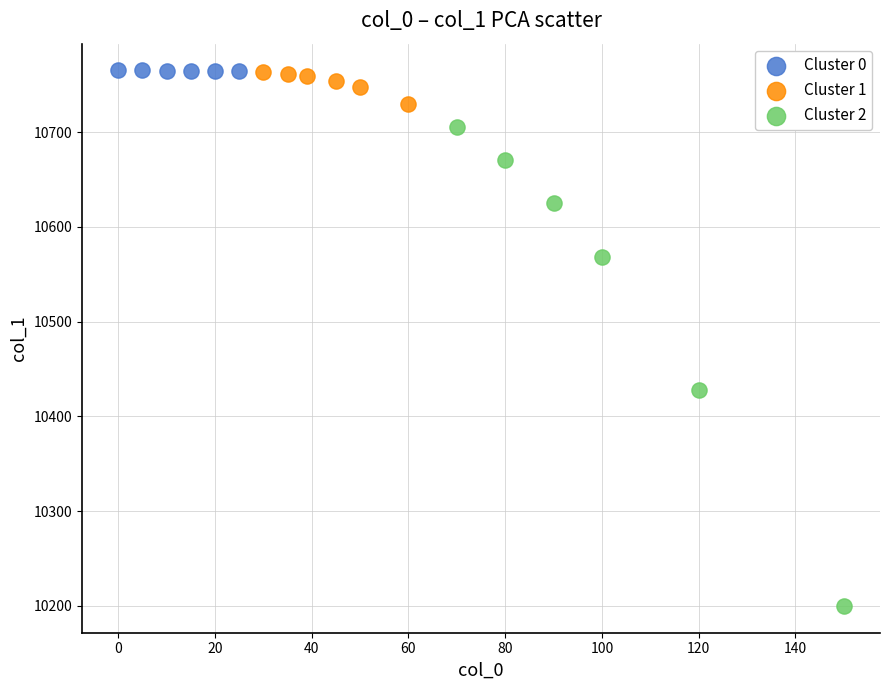

Which series has the widest spread of Y values?

Cluster 2